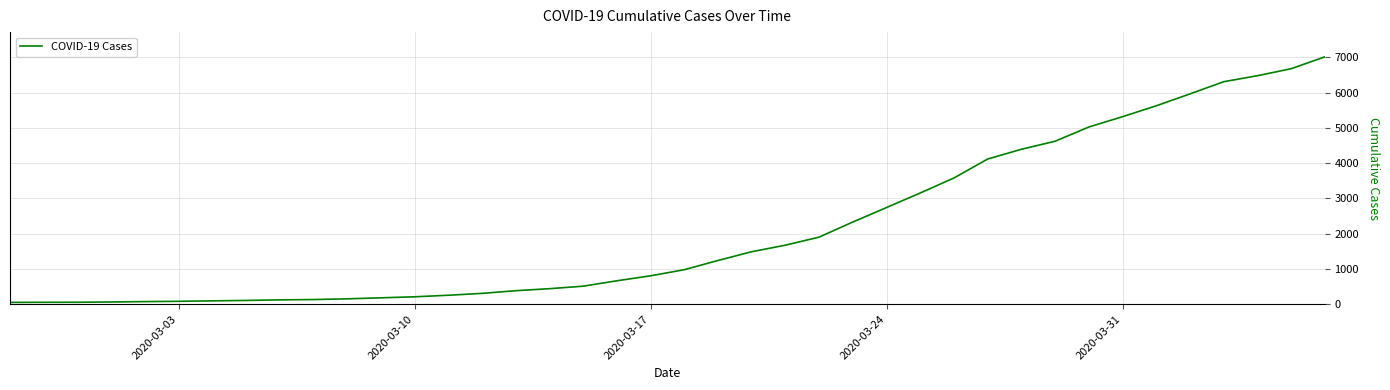

Does the chart have visible grid lines?

Yes